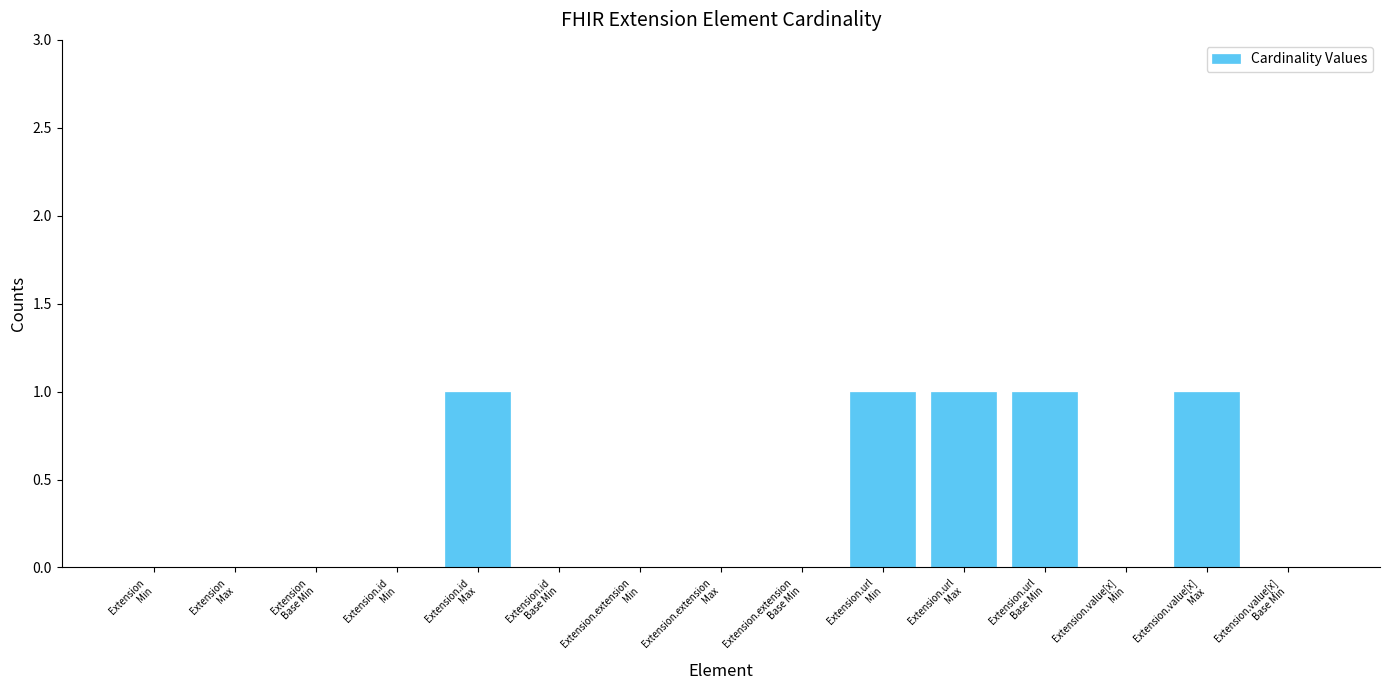

Reading left to right, extract all data points from this chart.

Extension
Min=0	Extension
Max=0	Extension
Base Min=0	Extension.id
Min=0	Extension.id
Max=1	Extension.id
Base Min=0	Extension.extension
Min=0	Extension.extension
Max=0	Extension.extension
Base Min=0	Extension.url
Min=1	Extension.url
Max=1	Extension.url
Base Min=1	Extension.value[x]
Min=0	Extension.value[x]
Max=1	Extension.value[x]
Base Min=0